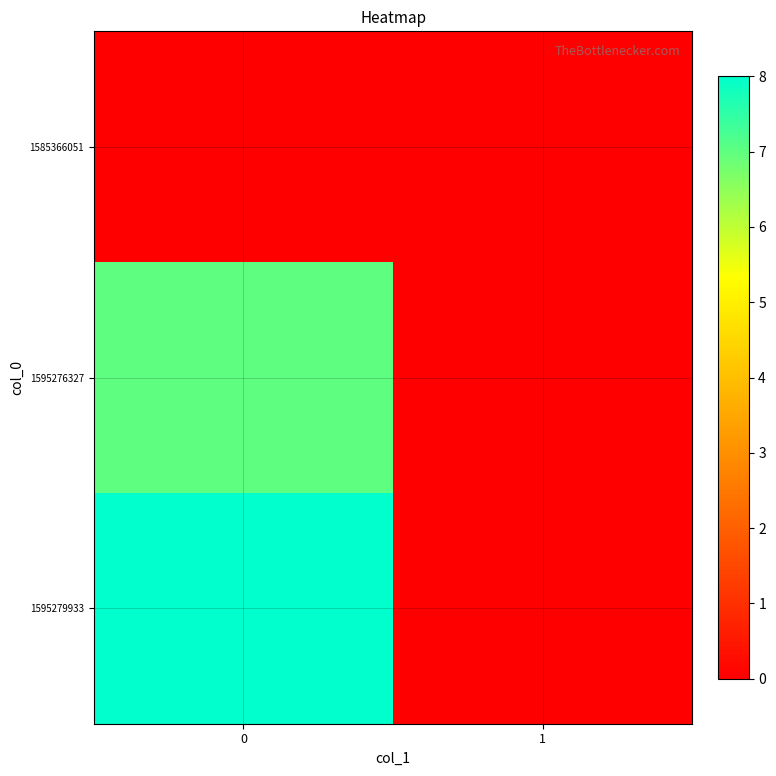

Between 1 and 0, which is larger?

1